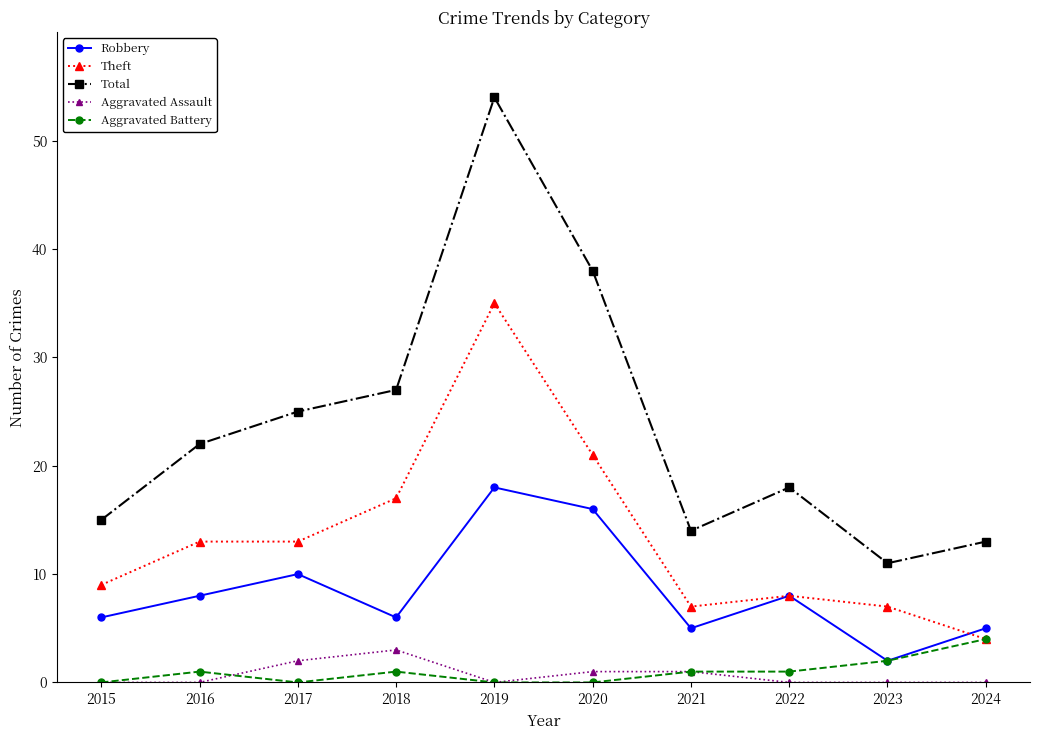

Reading right to left, what are all the values shown in this chart?

Robbery: 2024=5	2023=2	2022=8	2021=5	2020=16	2019=18	2018=6	2017=10	2016=8	2015=6
Theft: 2024=4	2023=7	2022=8	2021=7	2020=21	2019=35	2018=17	2017=13	2016=13	2015=9
Total: 2024=13	2023=11	2022=18	2021=14	2020=38	2019=54	2018=27	2017=25	2016=22	2015=15
Aggravated Assault: 2024=0	2023=0	2022=0	2021=1	2020=1	2019=0	2018=3	2017=2	2016=0	2015=0
Aggravated Battery: 2024=4	2023=2	2022=1	2021=1	2020=0	2019=0	2018=1	2017=0	2016=1	2015=0